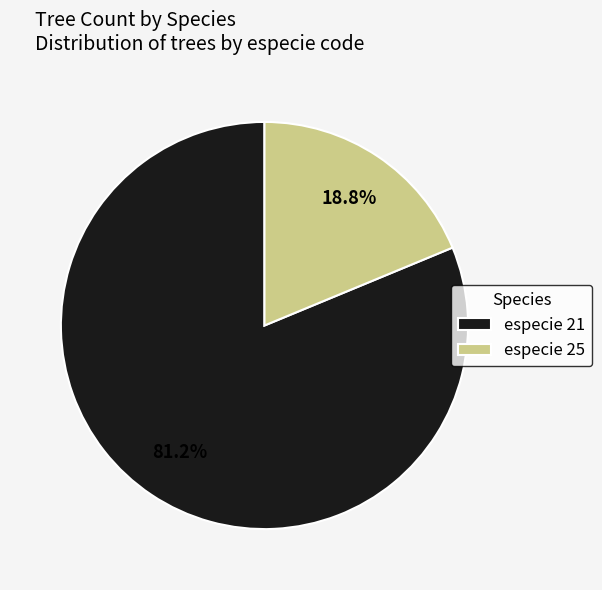

How many slices are in this pie chart?

2